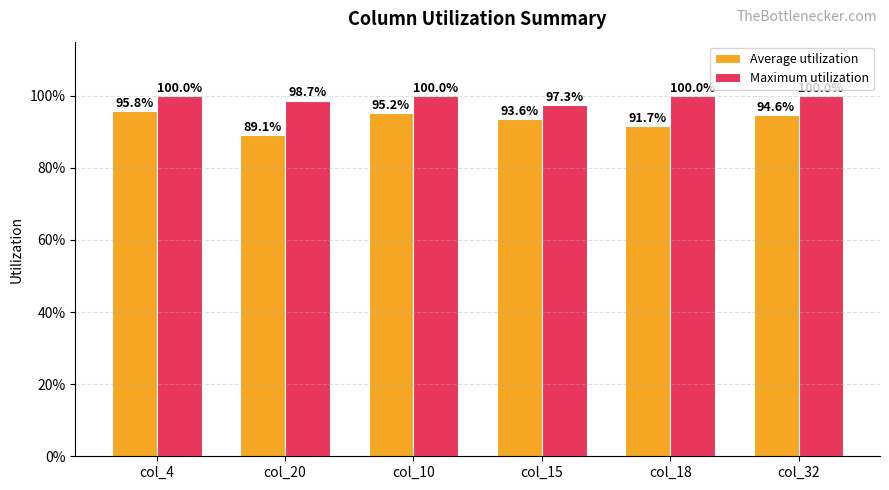

Is it true that Average utilization equals 0.9 at col_15?

True